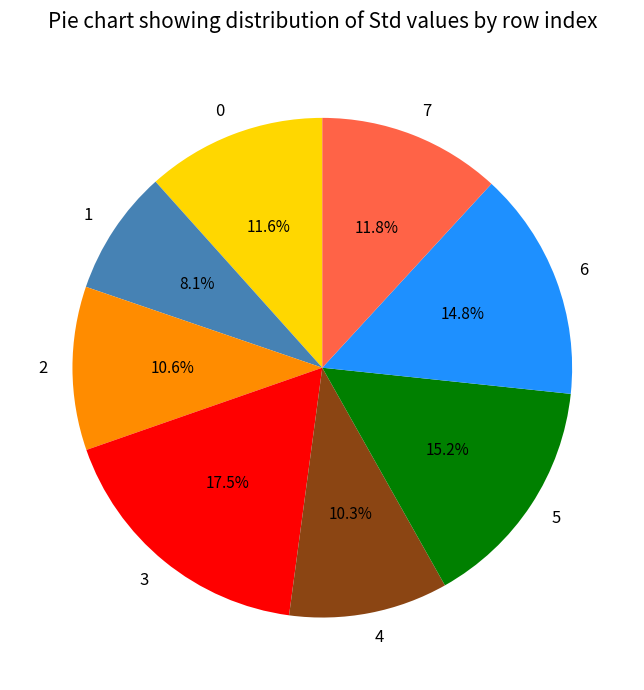

True or false: 2 accounts for 11% of the total.

True